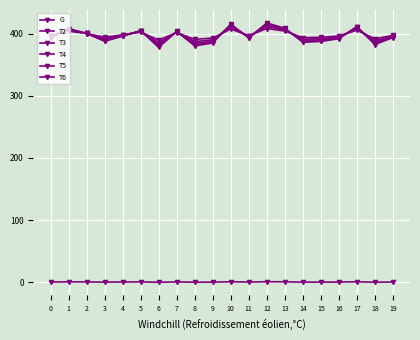

True or false: G and T6 intersect in this chart.

False